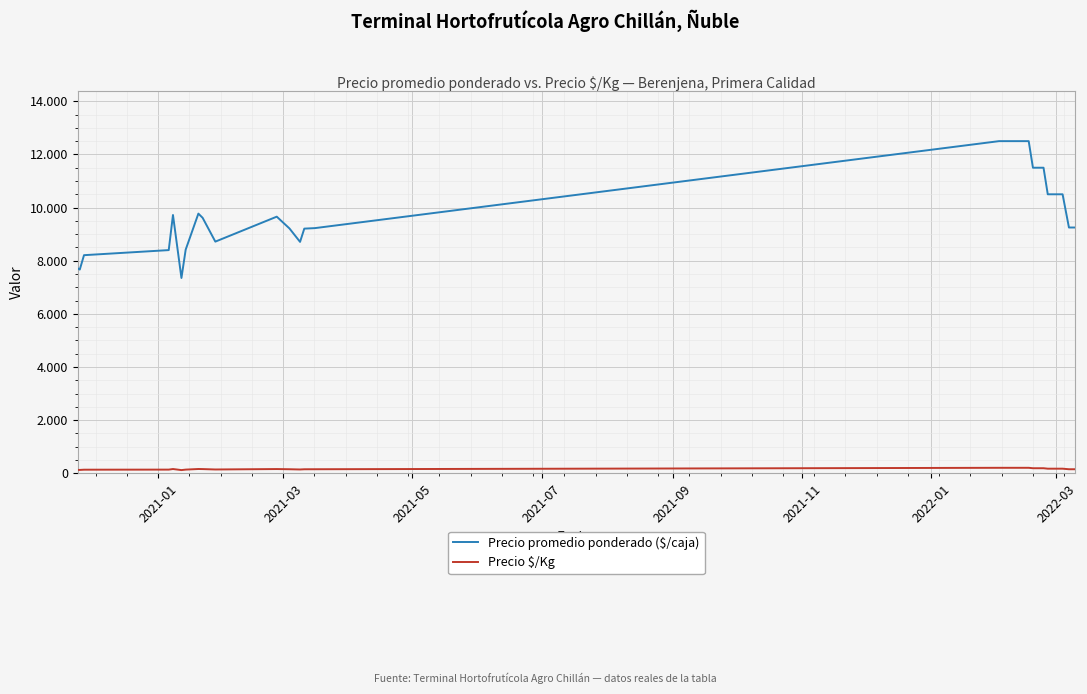

Does the chart display data point markers on the line(s)?

No